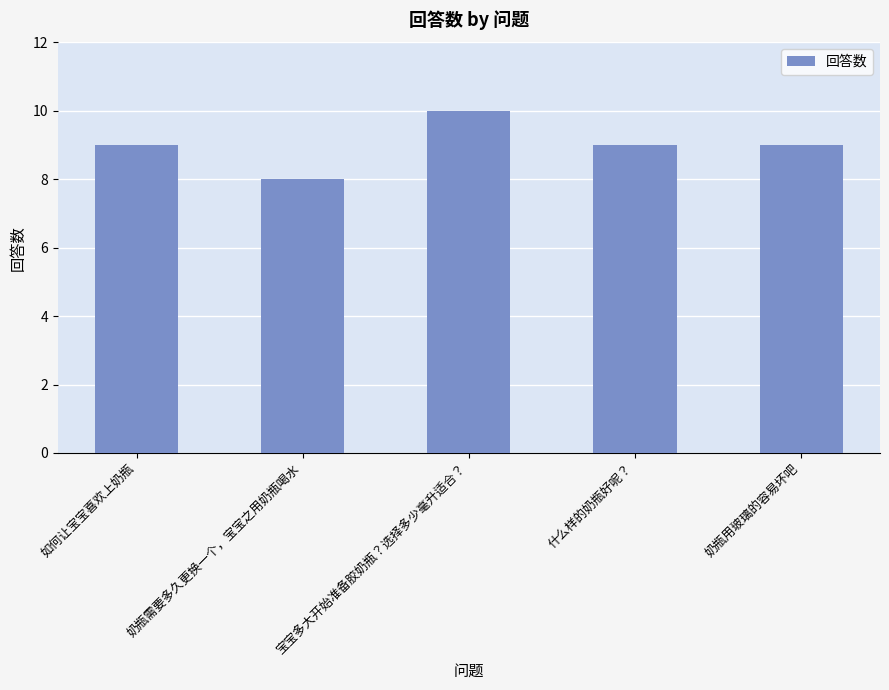

What is the approximate value at 奶瓶需要多久更换一个，宝宝之用奶瓶喝水?

8